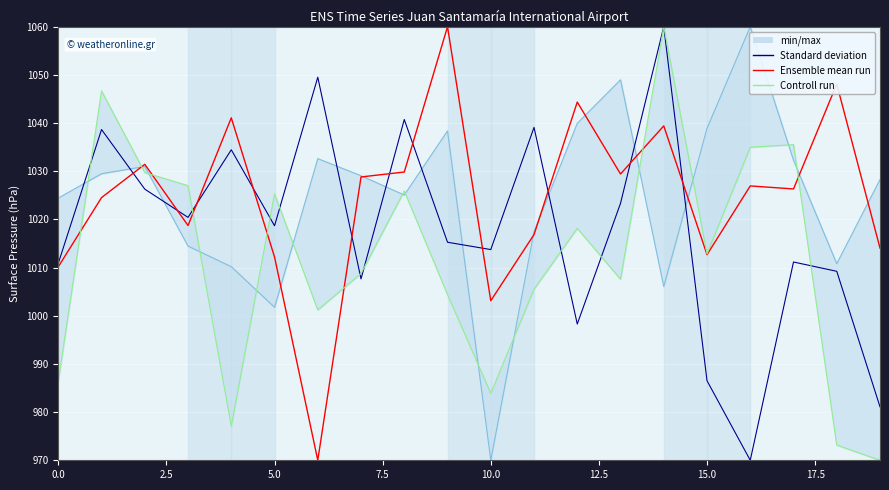

What position from the right is 11?

9